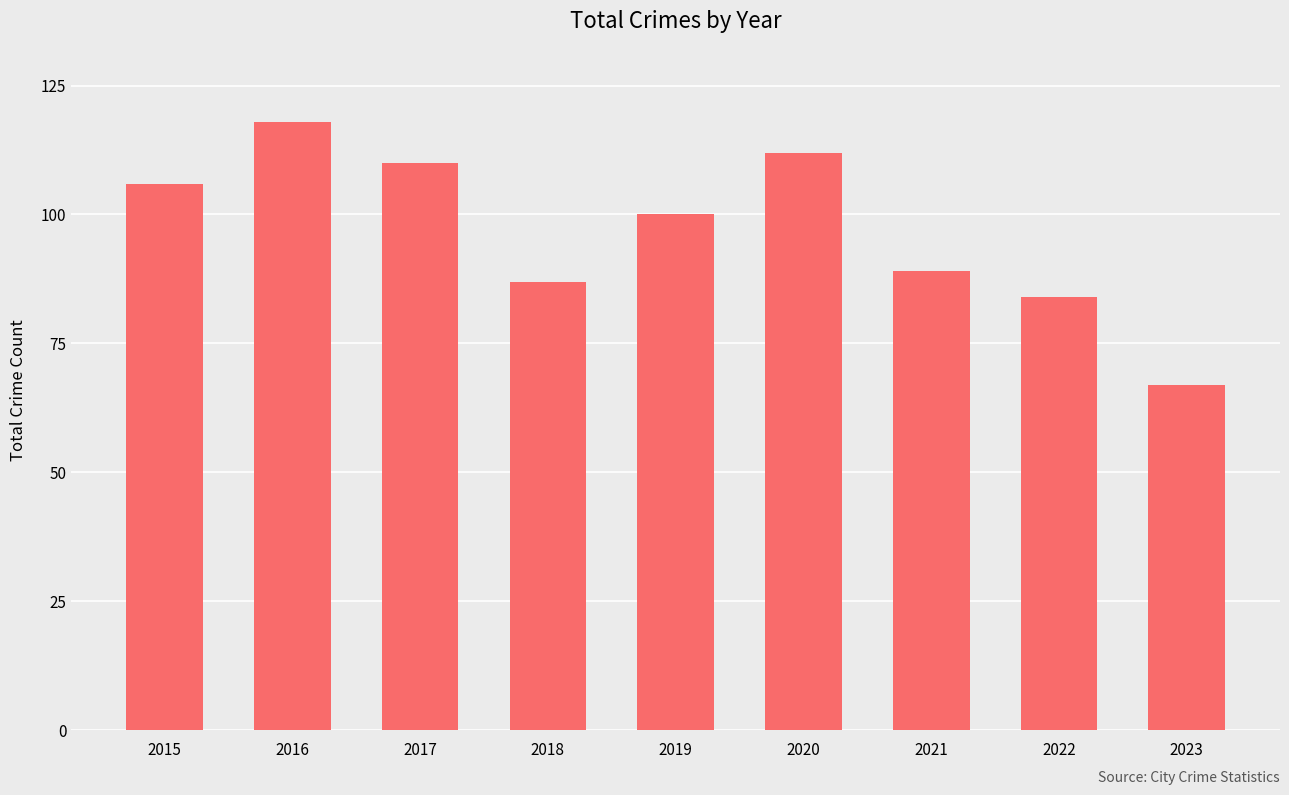

Reading left to right, extract all data points from this chart.

2015=106	2016=118	2017=110	2018=87	2019=100	2020=112	2021=89	2022=84	2023=67